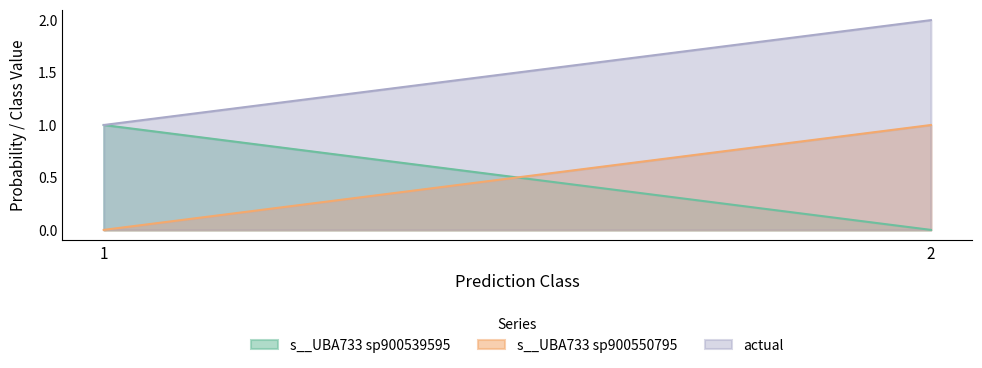

How many data points does each series have?

2